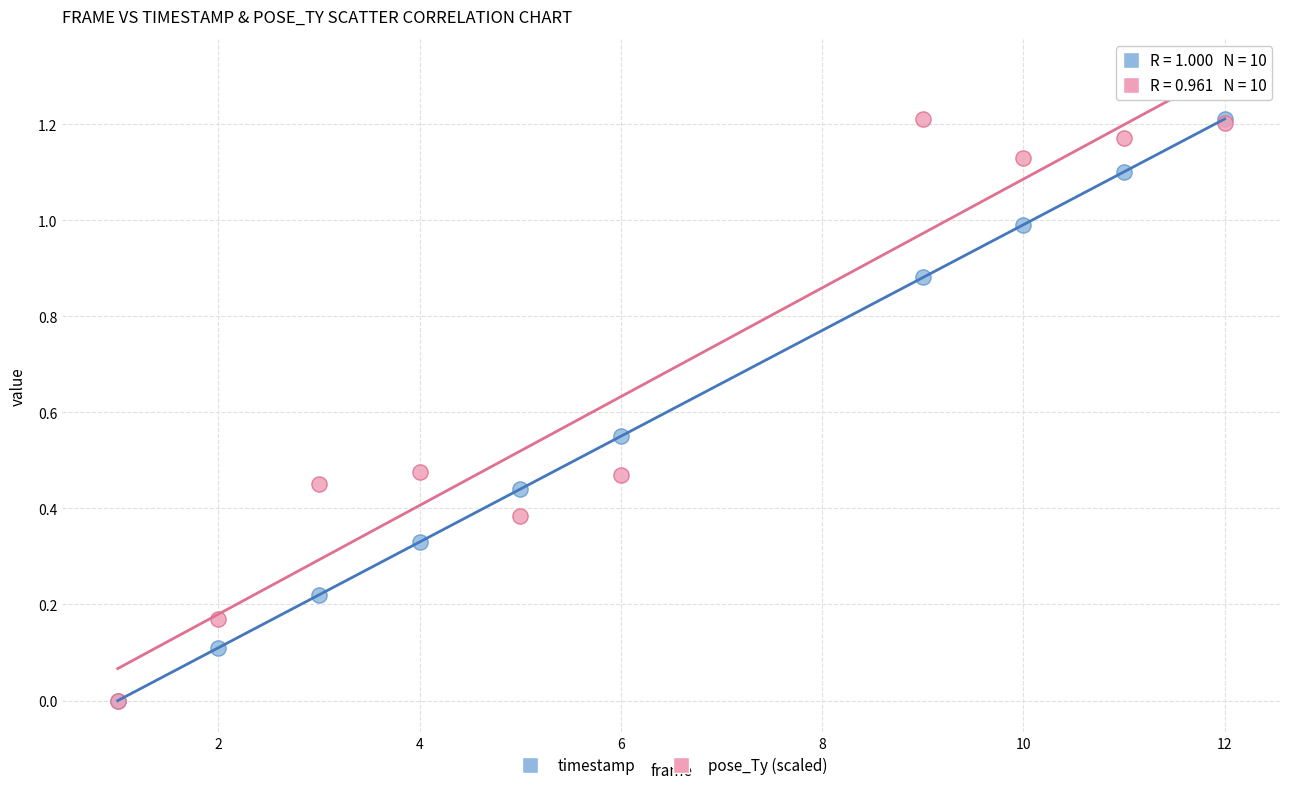

What are all the series names shown in the legend?

timestamp, pose_Ty (scaled)